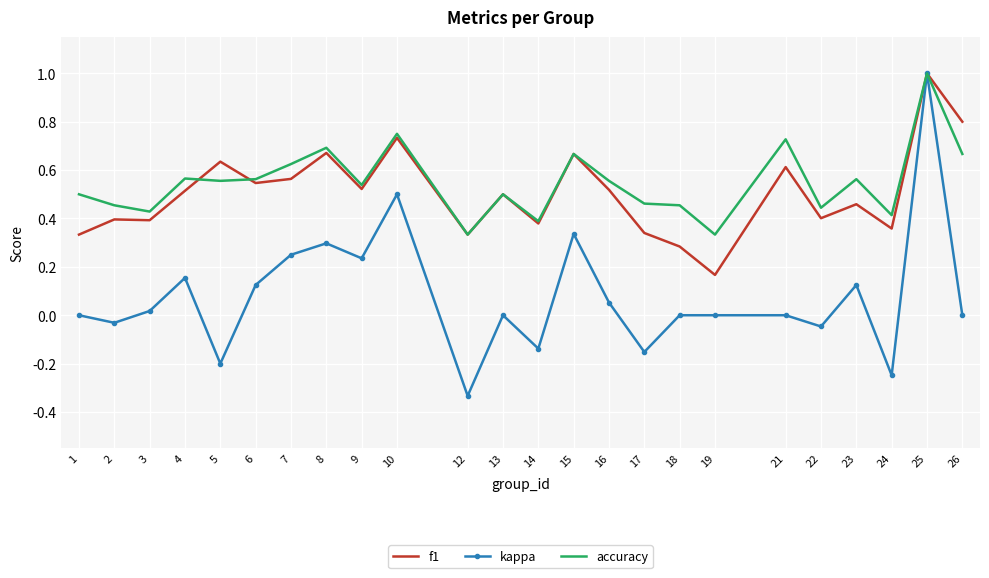

What are all the series names shown in the legend?

f1, kappa, accuracy